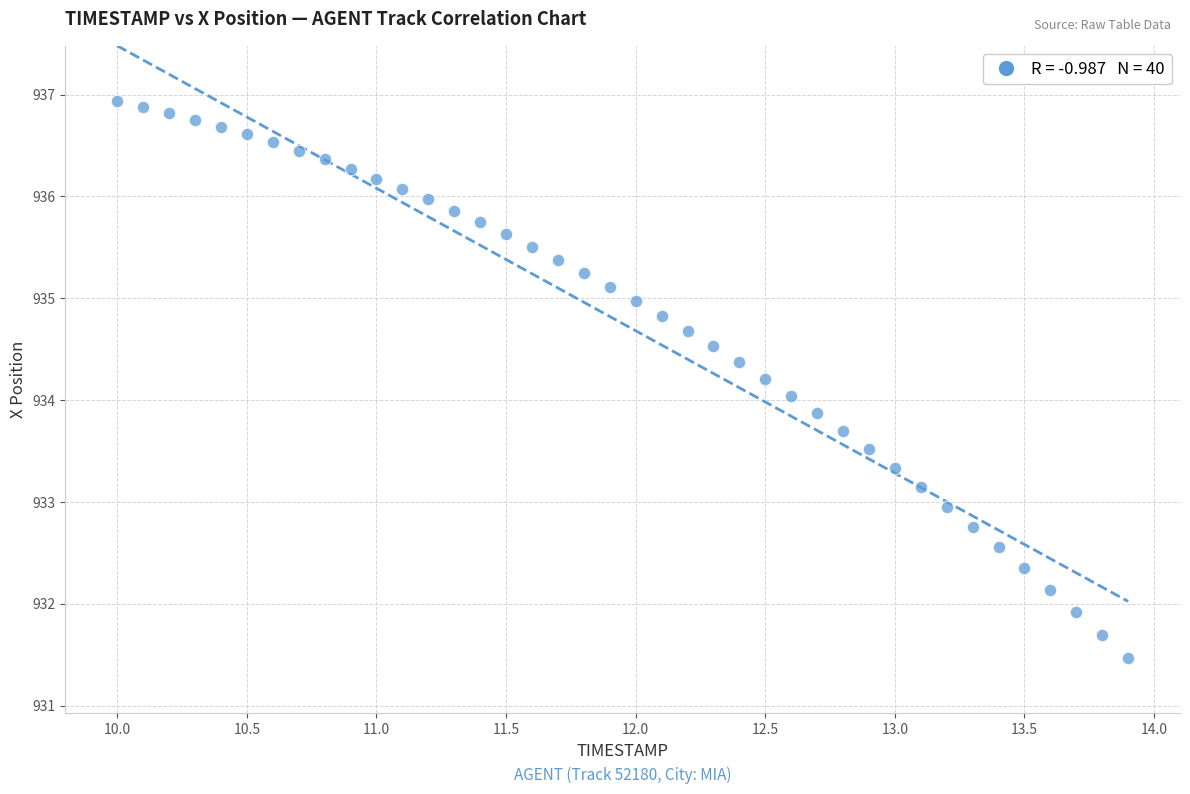

What is the range of X values (max minus min)?

3.9